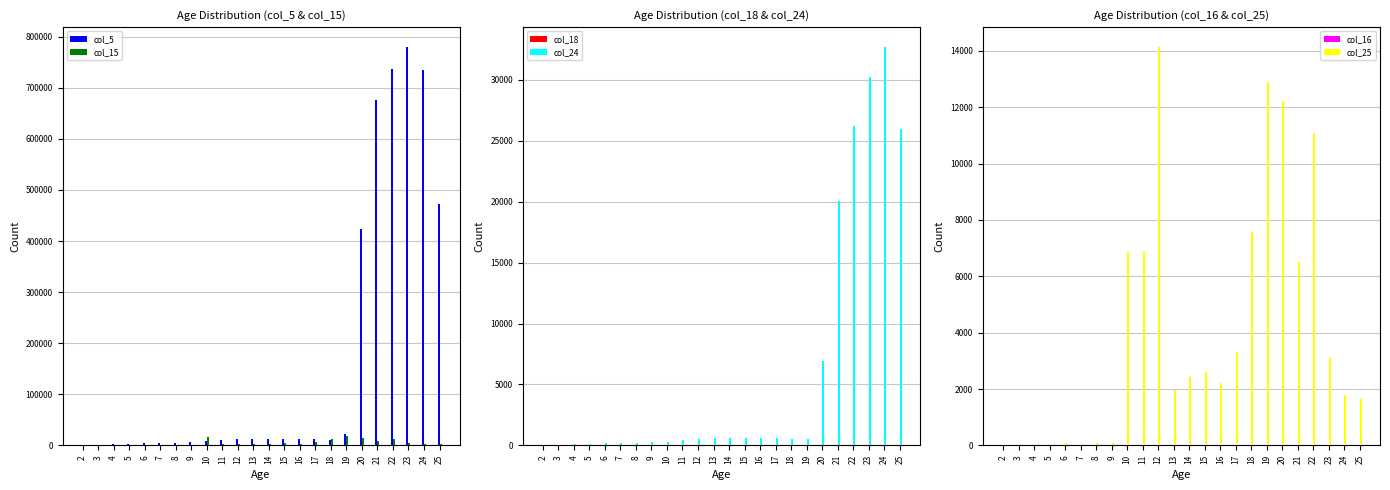

The value of col_16 at 15 is 1. True or false?

False